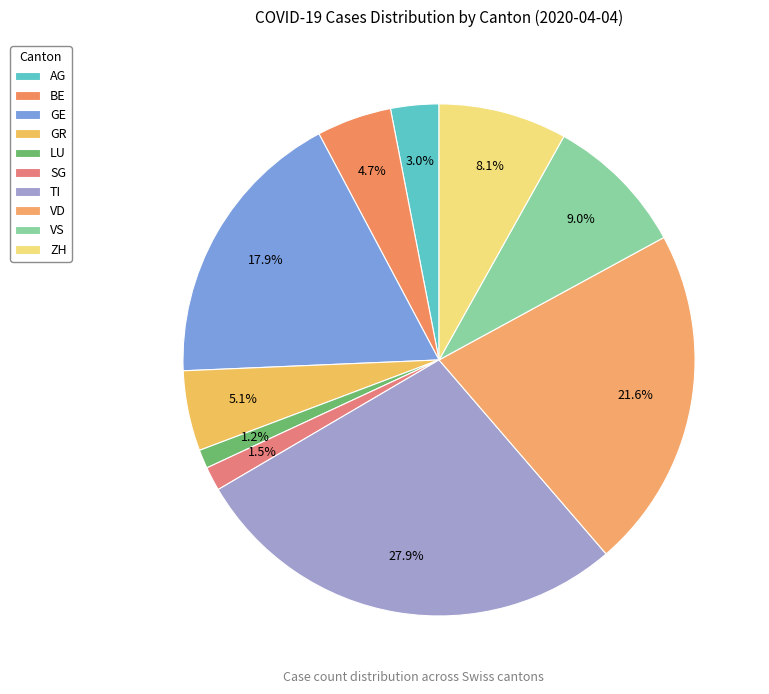

Do LU and TI together represent more than half of the pie?

No